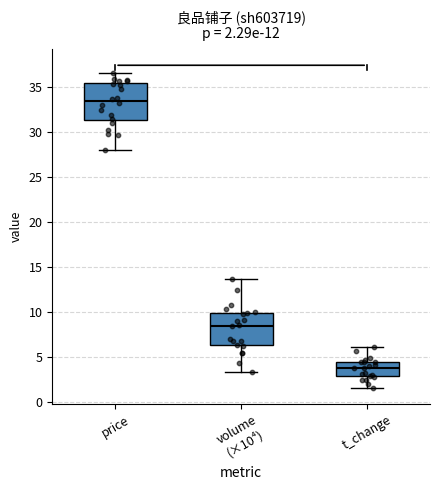

Which box has the highest median line?

price